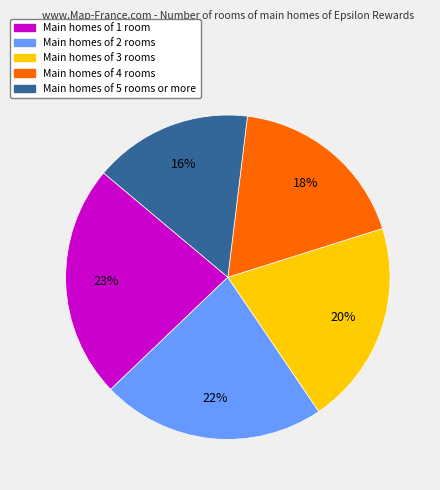

Is there a majority slice in this chart?

No